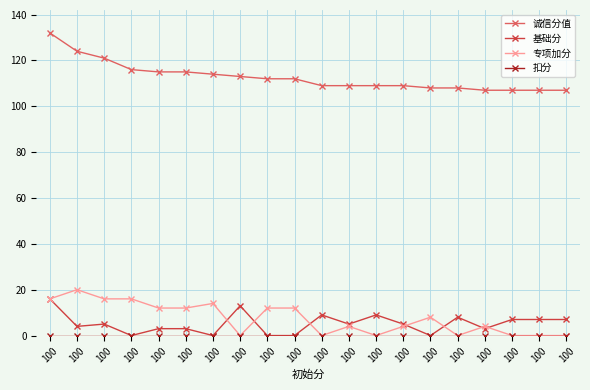

True or false: 诚信分值 and 专项加分 cross at least once.

False